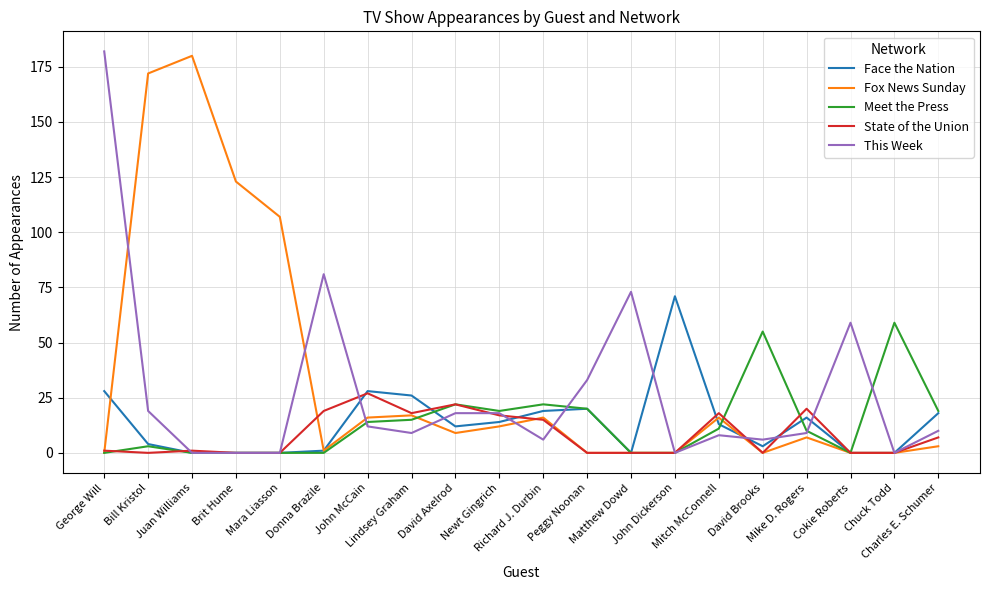

What is the maximum value shown in the chart?

182